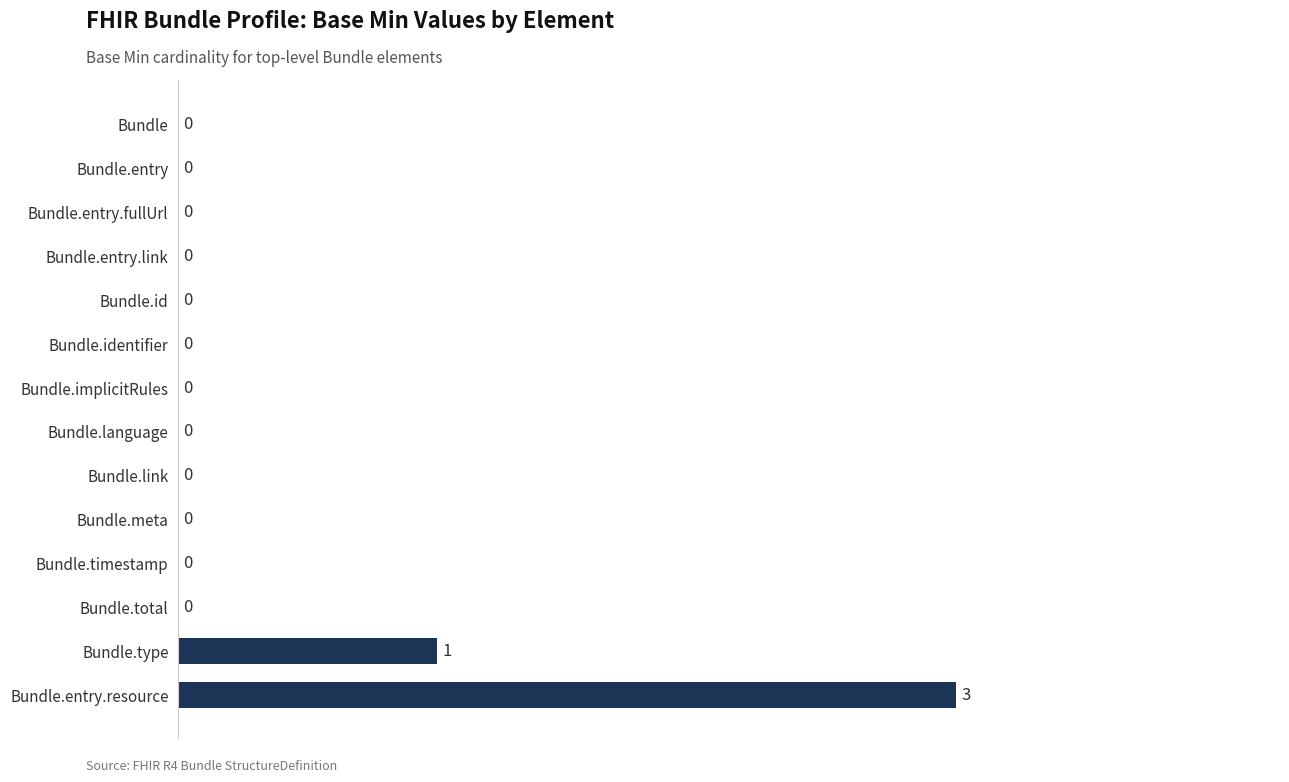

At which label is the value closest to 1?

Bundle.type